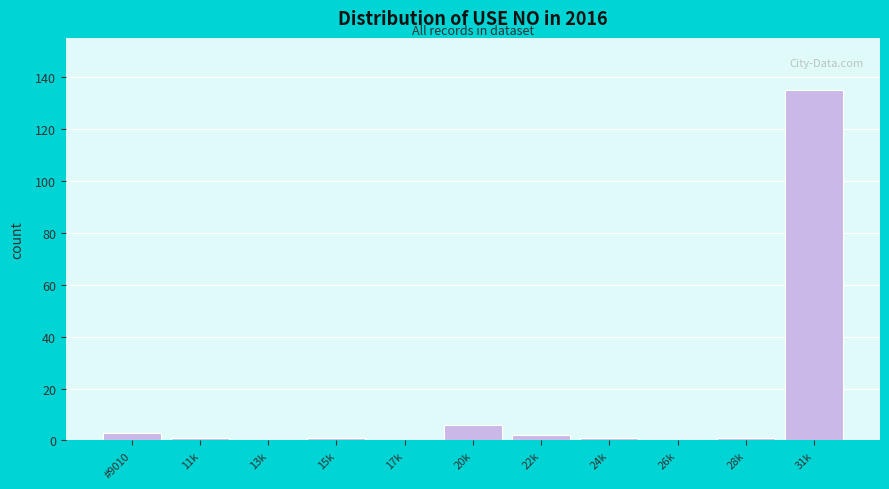

Reading left to right, extract all data points from this chart.

#9010=3	11k=1	13k=0	15k=1	17k=0	20k=6	22k=2	24k=1	26k=0	28k=1	31k=135